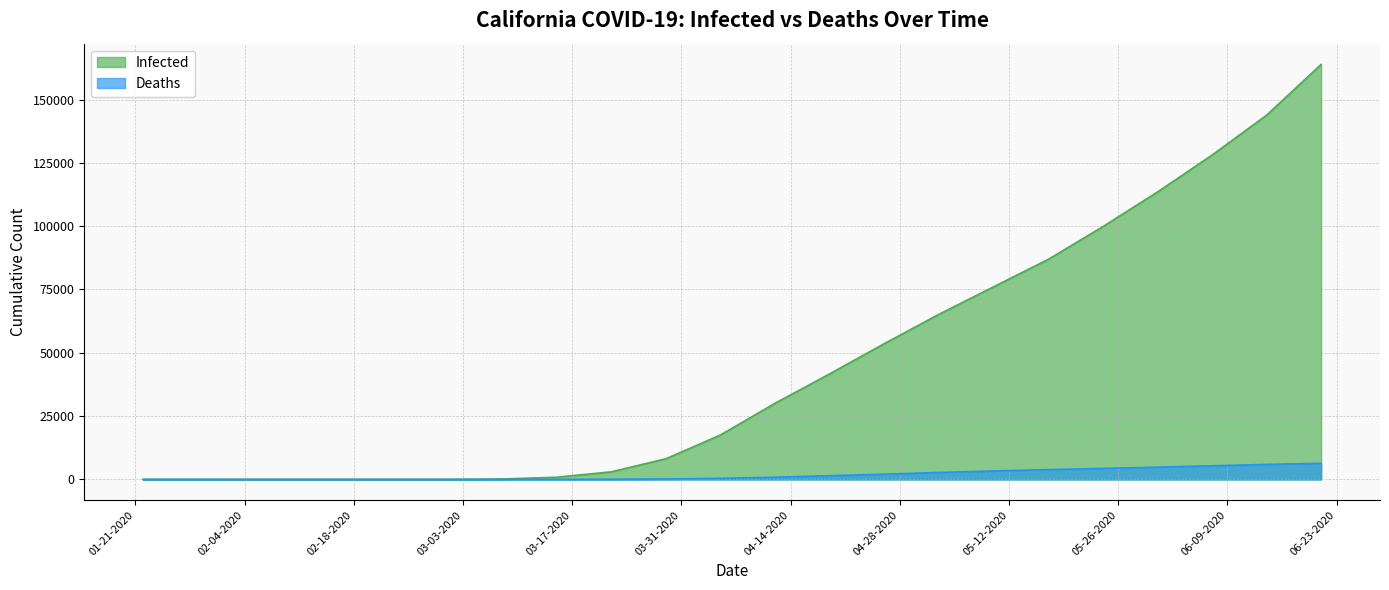

How many series are shown in this chart?

2